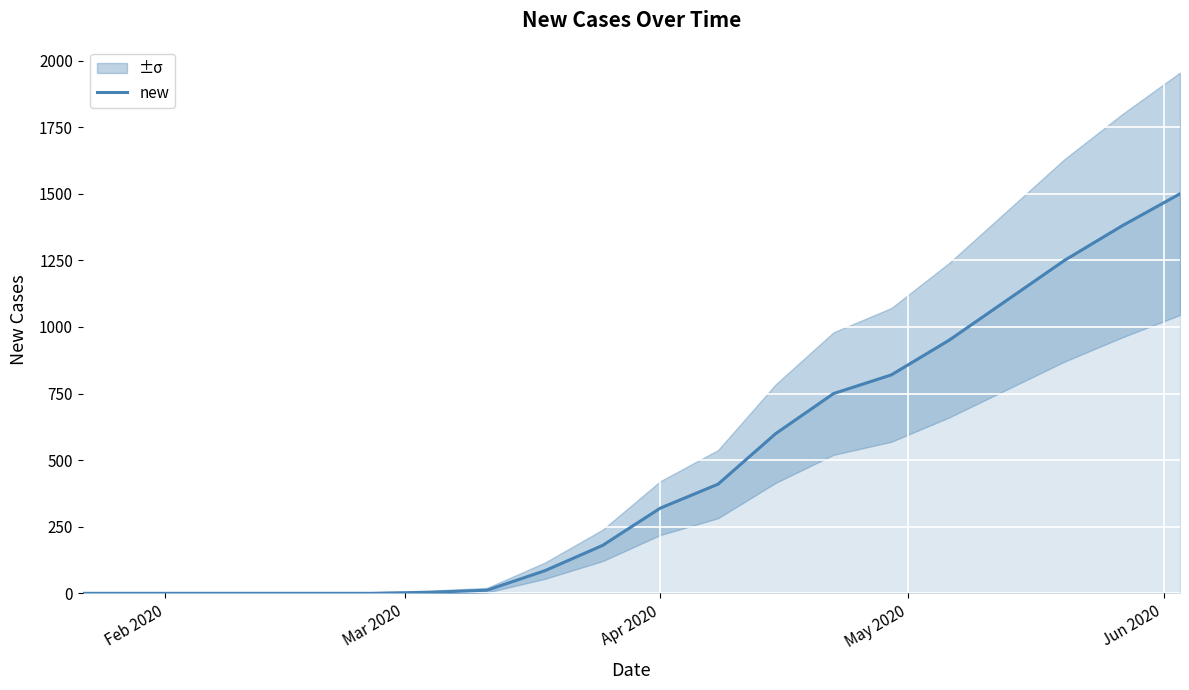

What is the maximum value for new?

1500